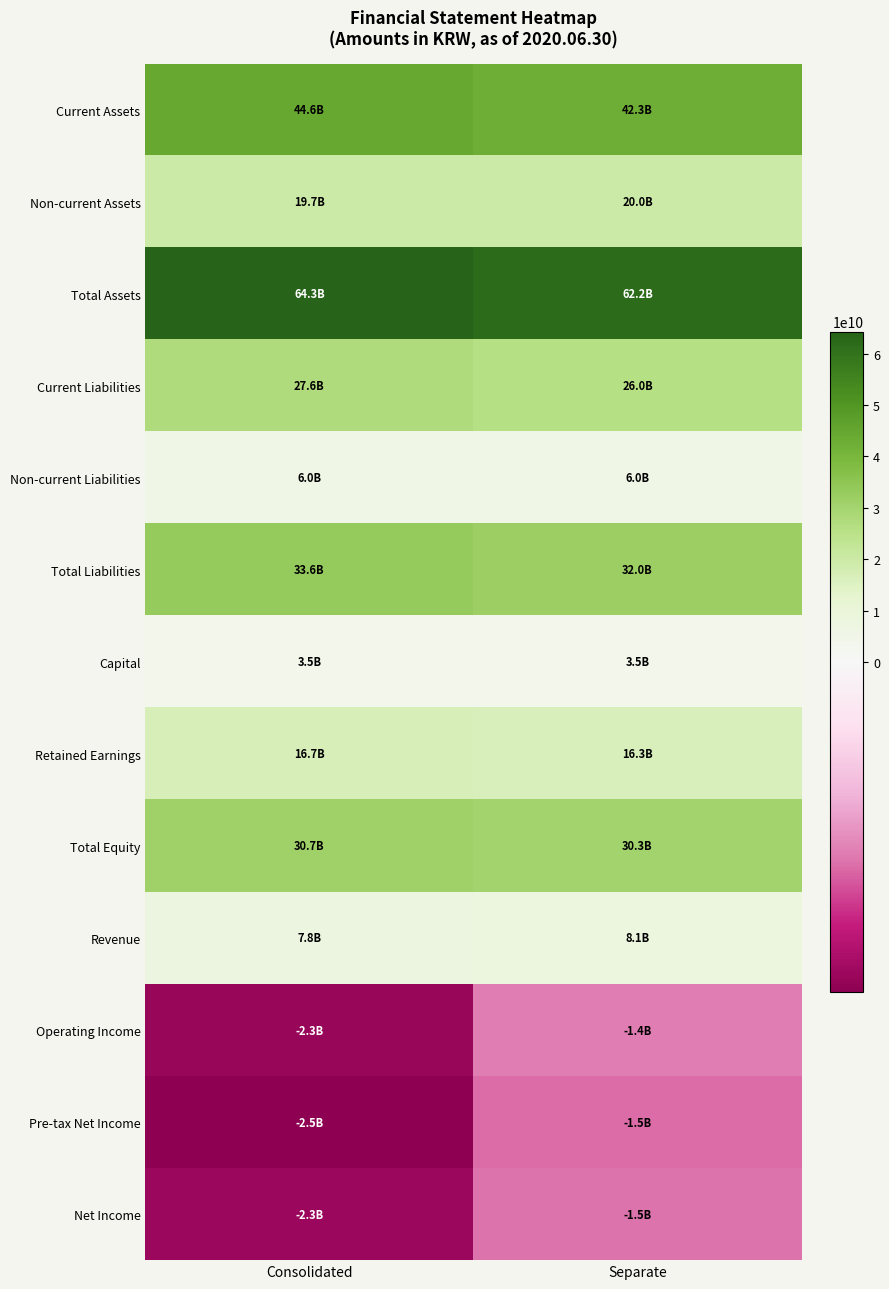

What is the spread (max minus min) of values at Consolidated?

66766201736